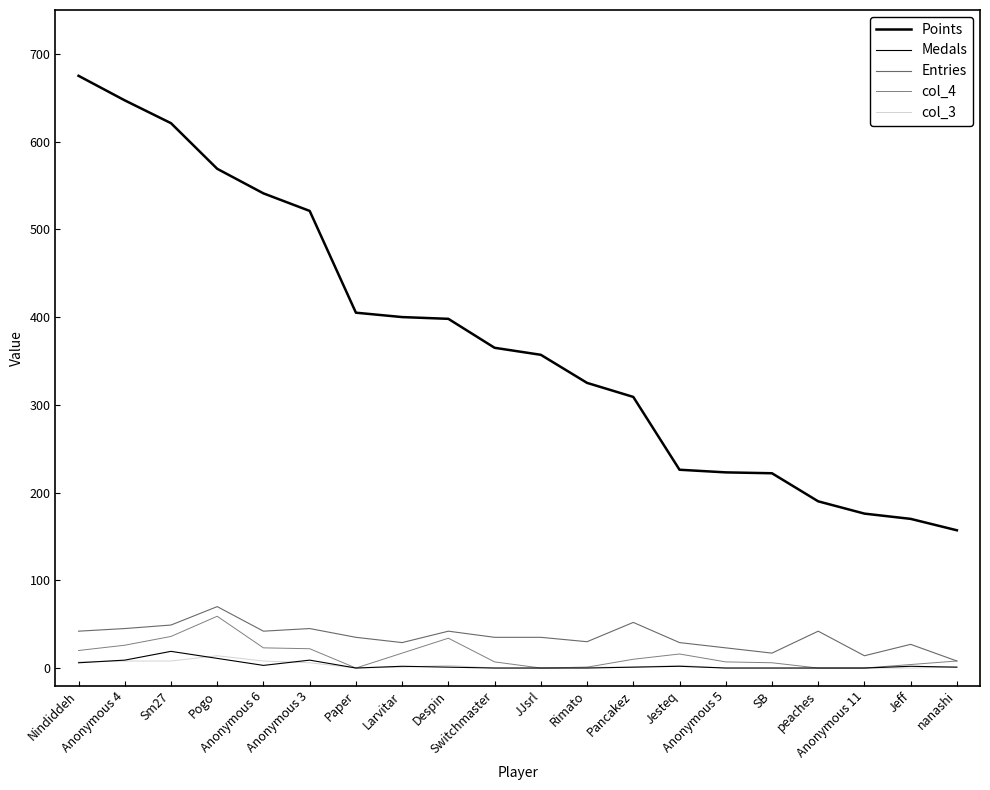

What is the label of the 20th point from the right?

Nindiddeh